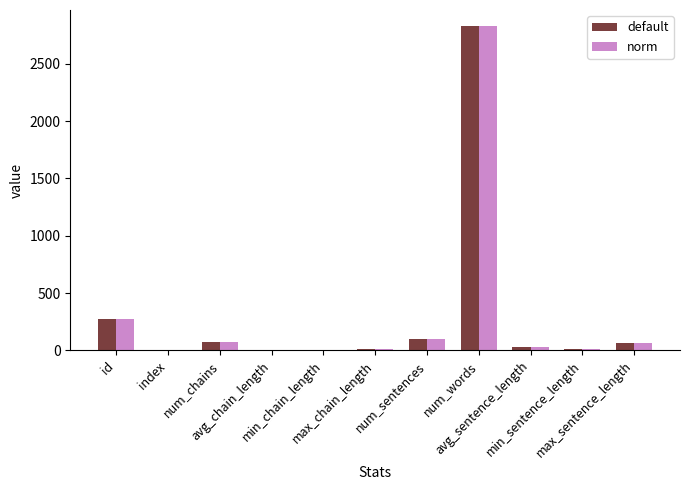

What is the sum of all norm values?

3390.5